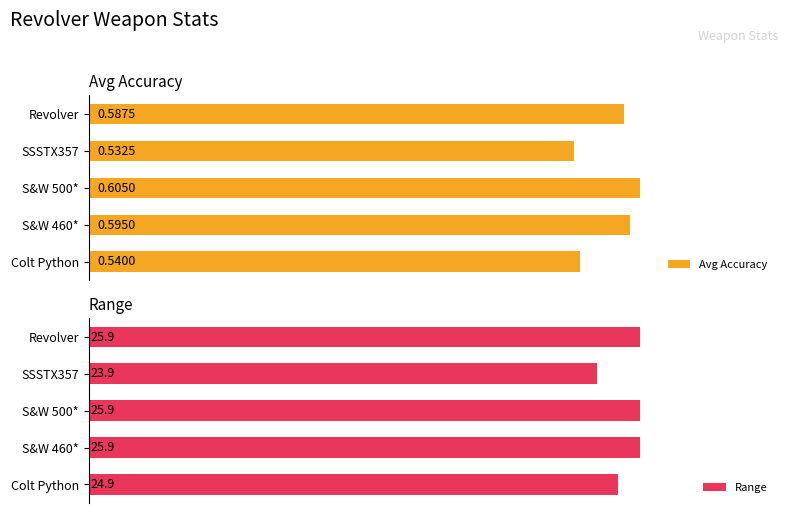

What is the difference between the second highest and minimum values in the Avg Accuracy series?

0.1